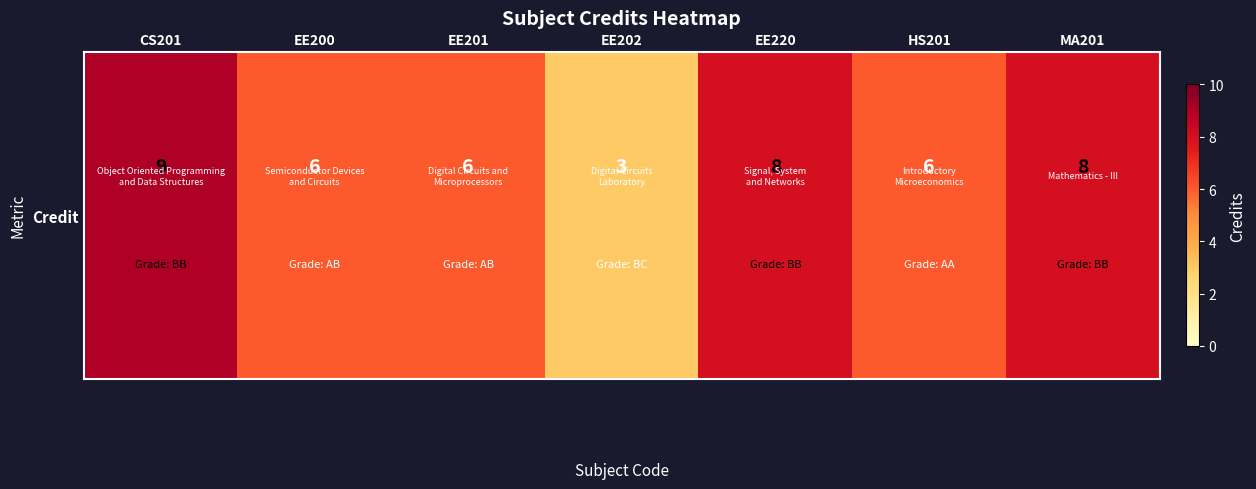

Reading left to right, what are all the values shown in this chart?

9	6	6	3	8	6	8